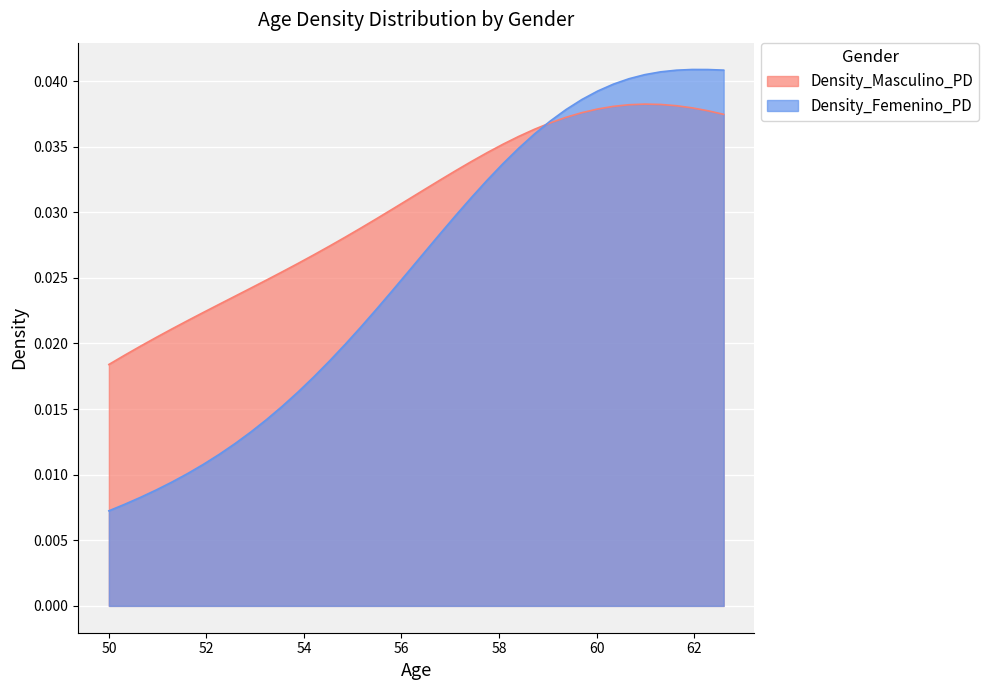

Which series has the widest spread of values?

Density_Femenino_PD